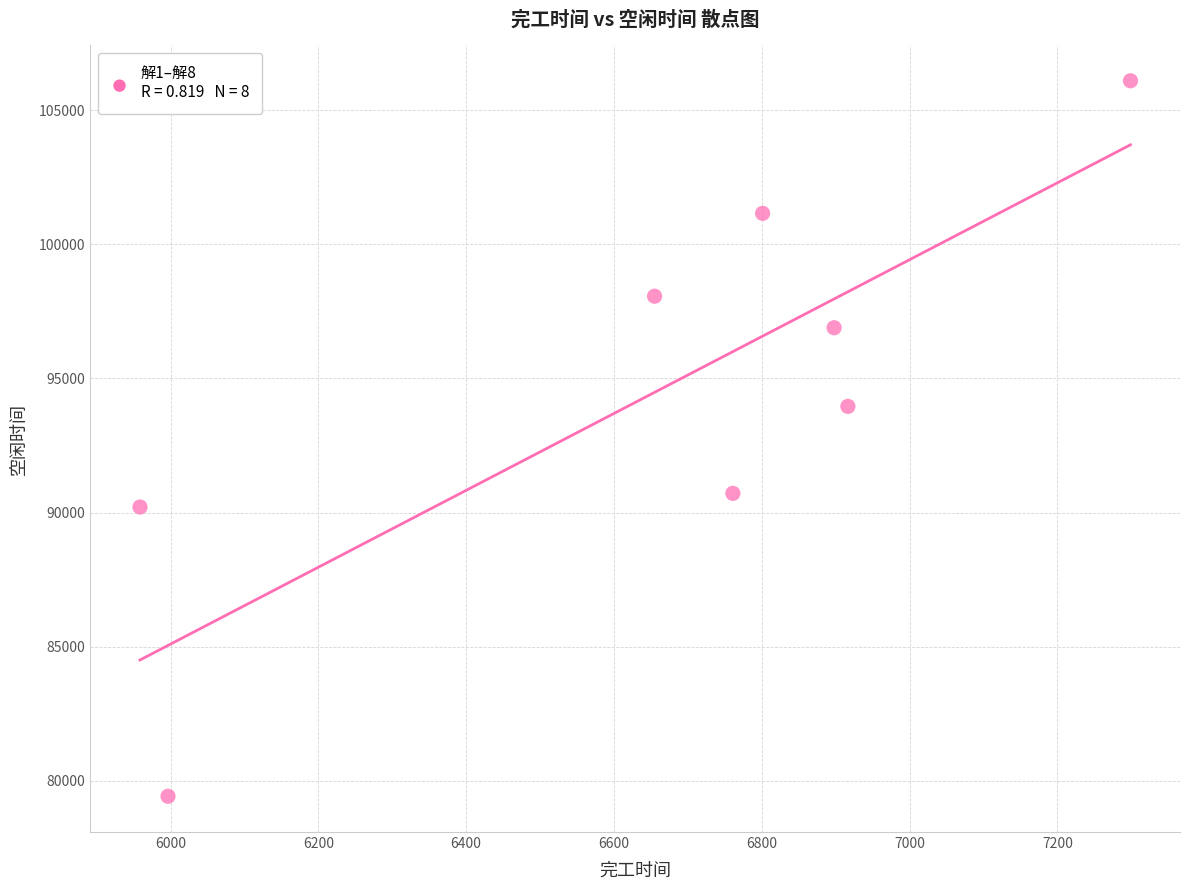

What Y value in the scatter plot is closest to 92758?

93956.0